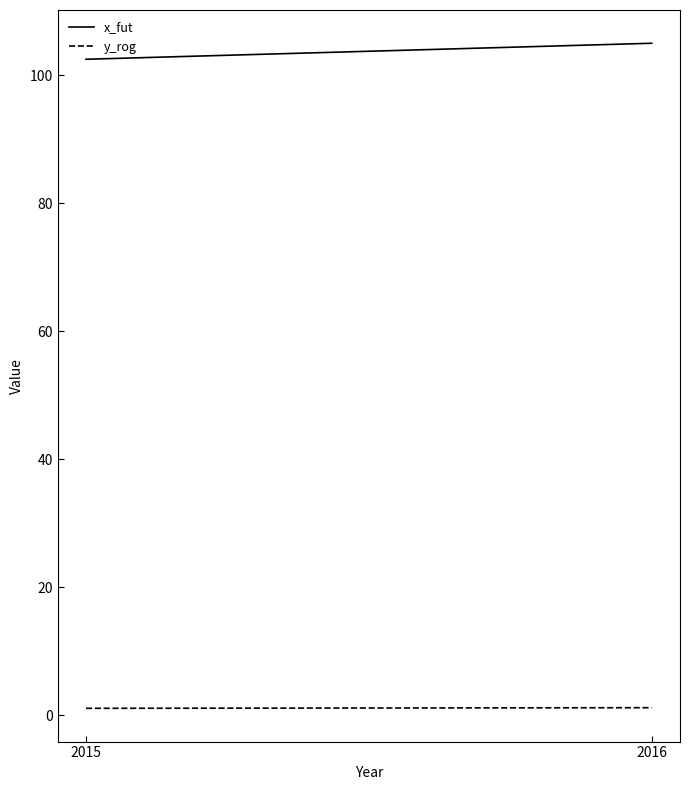

List the series in order of their overall mean, lowest first.

y_rog, x_fut